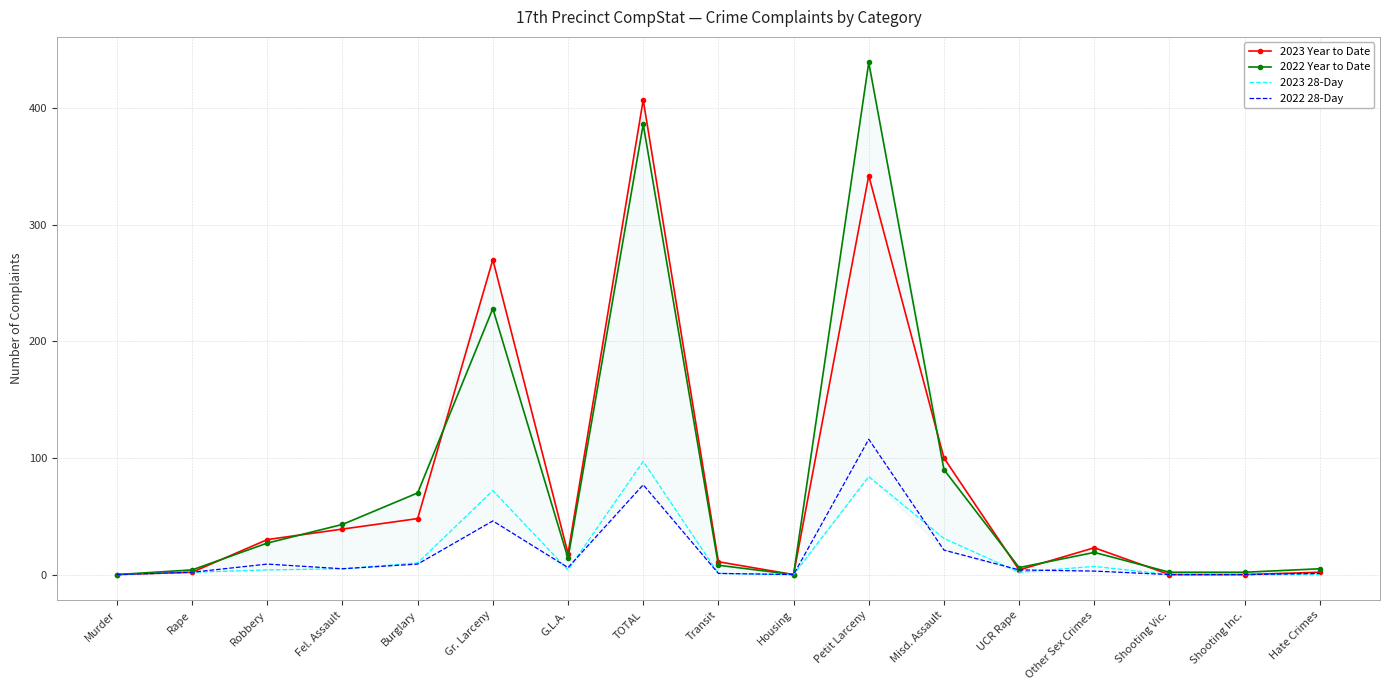

Which series has the widest spread of values?

2022 Year to Date